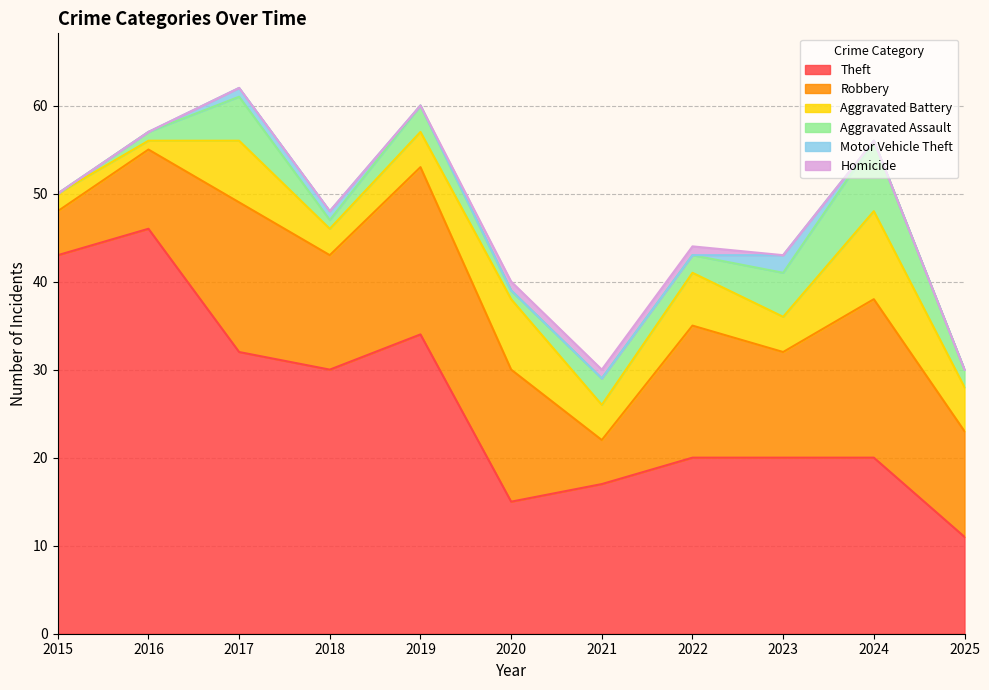

True or false: Aggravated Battery and Homicide intersect in this chart.

False